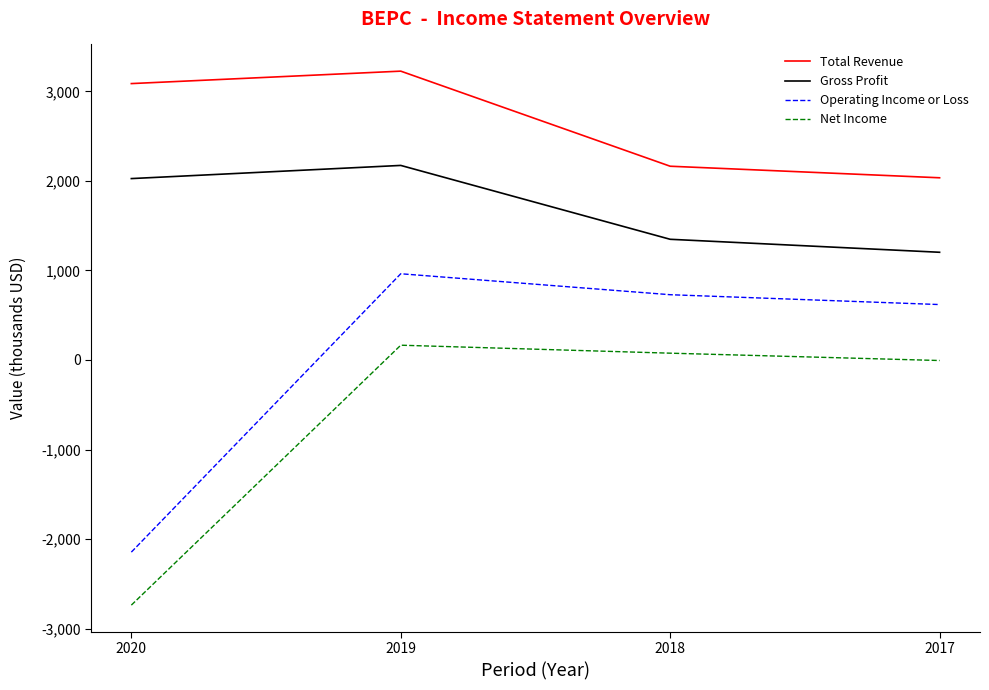

Reading left to right, what are all the values shown in this chart?

Total Revenue: 2020=3087	2019=3226	2018=2164	2017=2035
Gross Profit: 2020=2026	2019=2173	2018=1348	2017=1203
Operating Income or Loss: 2020=-2146	2019=963	2018=729	2017=619
Net Income: 2020=-2738	2019=165	2018=76	2017=-6